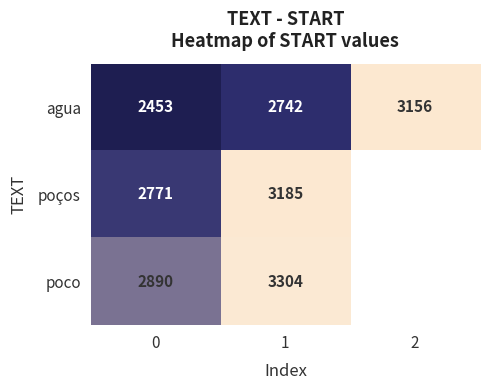

At how many categories does at least one series exceed 2860?

3